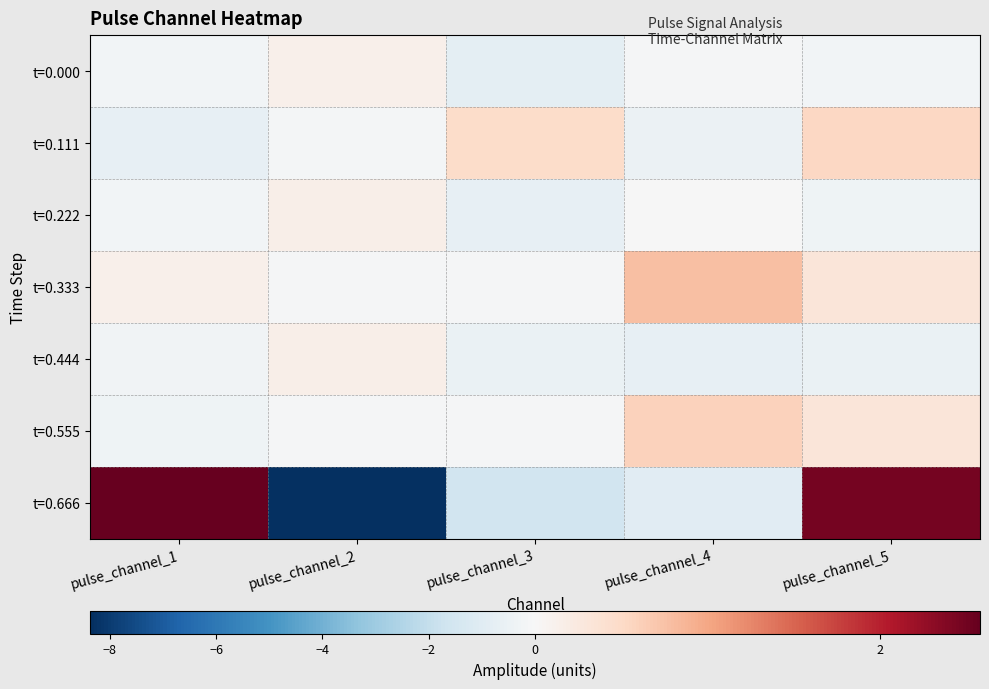

At how many categories does at least one series exceed 0?

5